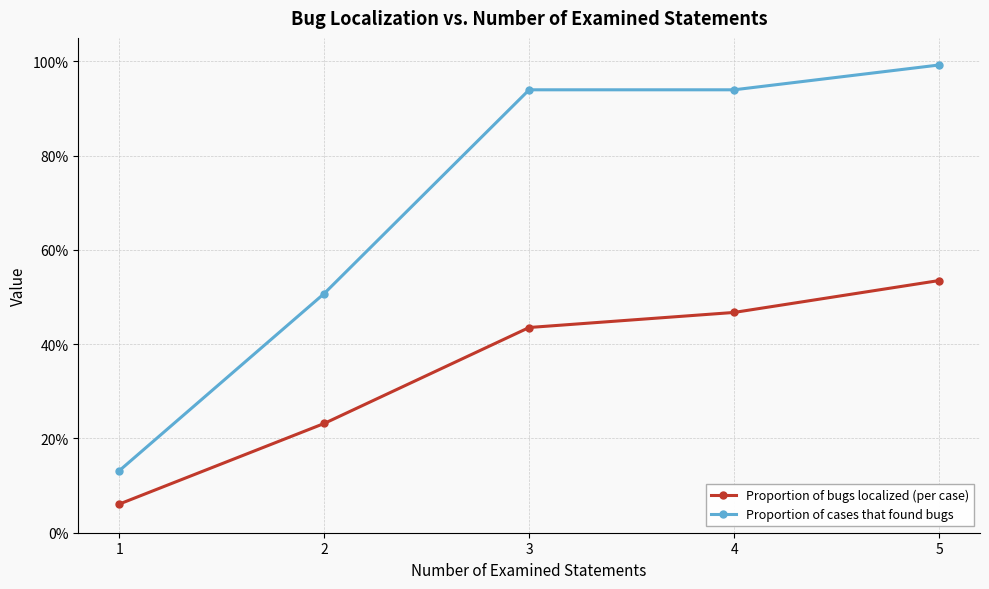

True or false: Proportion of cases that found bugs and Proportion of bugs localized (per case) cross at least once.

False